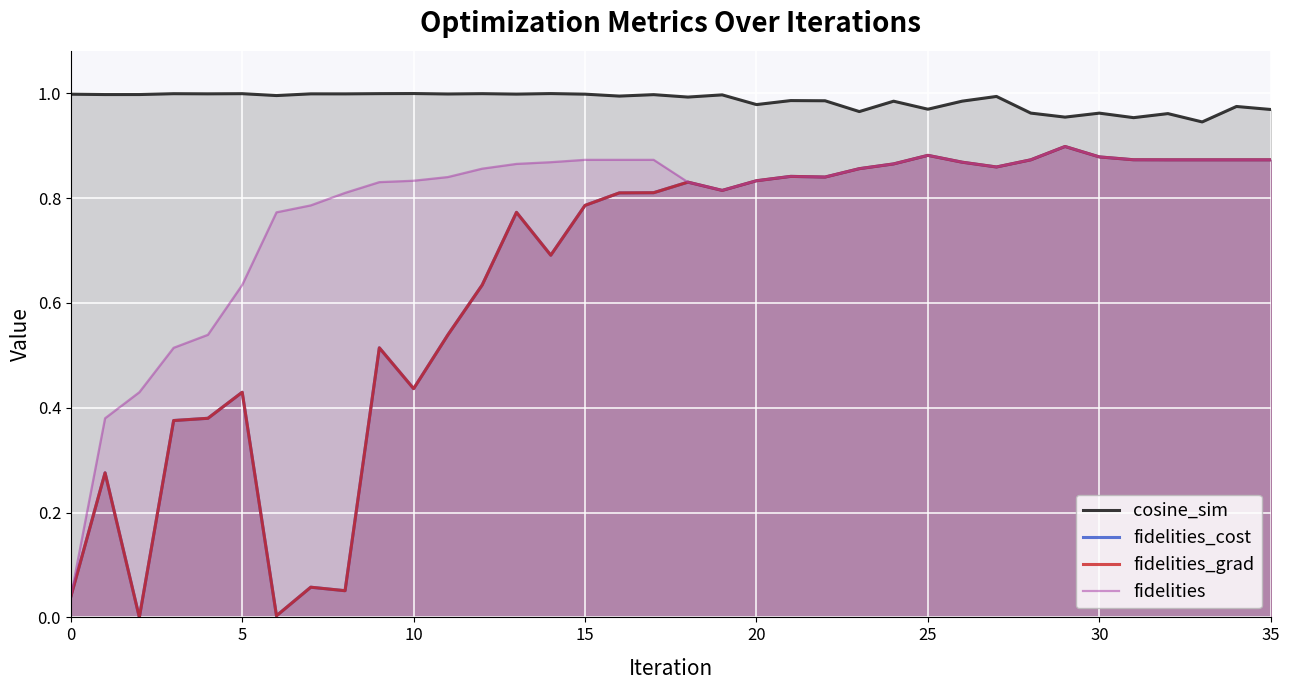

Is the value of fidelities at 0 greater than the value of fidelities_grad at 40?

No